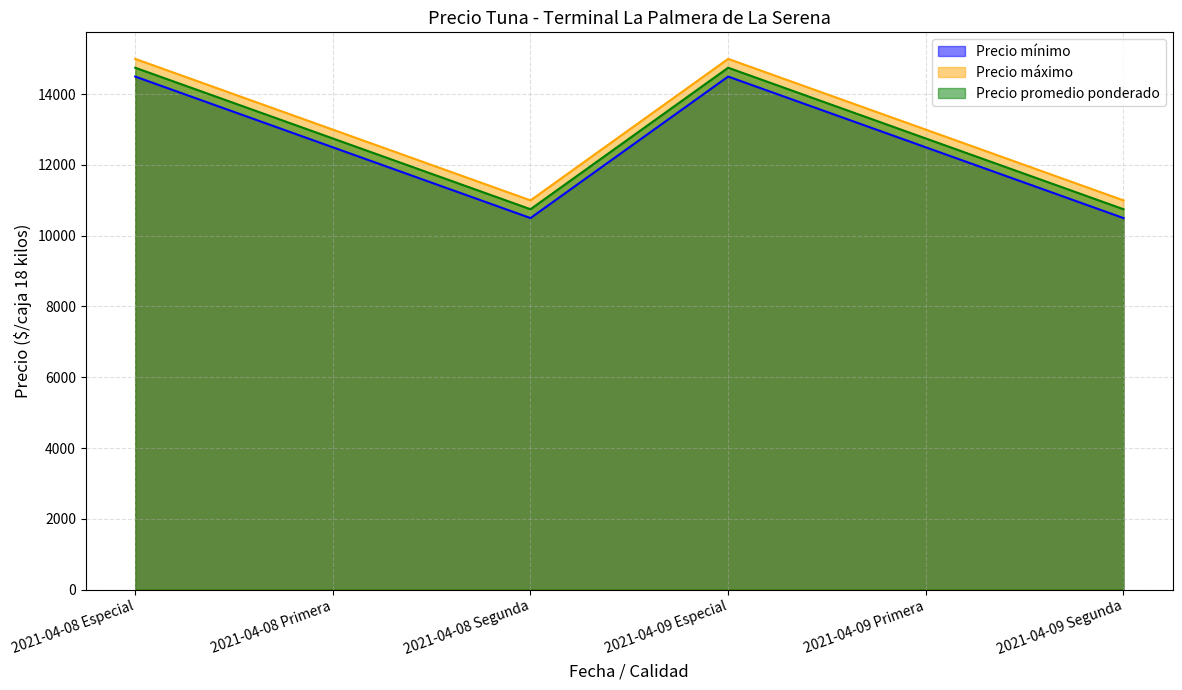

The value of Precio promedio ponderado at 2021-04-09 Especial is 5071. True or false?

False